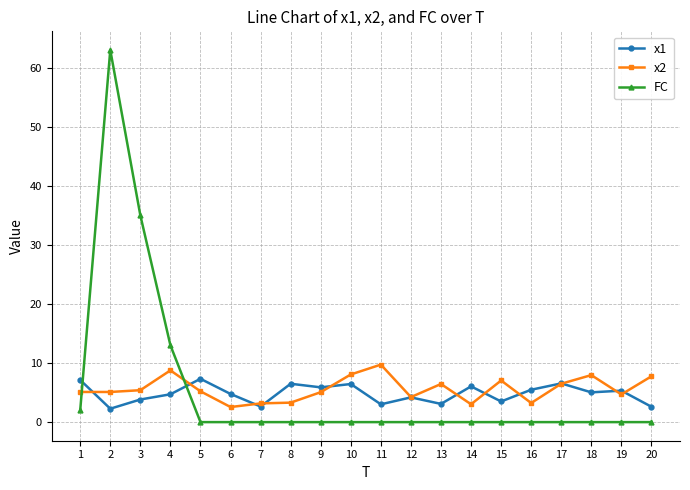

Which series changed the most between 2 and 8?

FC